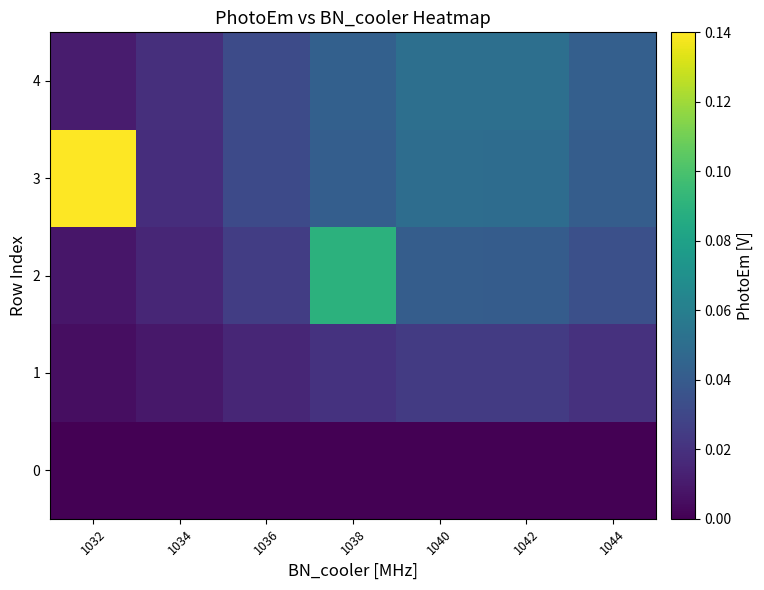

Which label corresponds to the smallest value in the chart?

1032